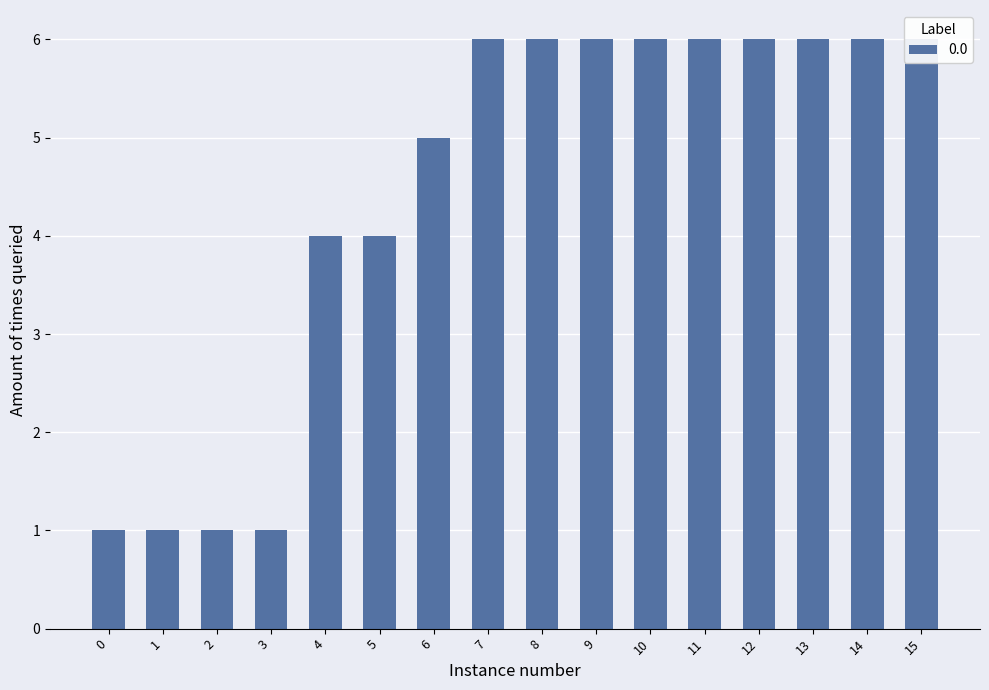

The chart shows a value of 8 at stopped Granted. True or false?

False